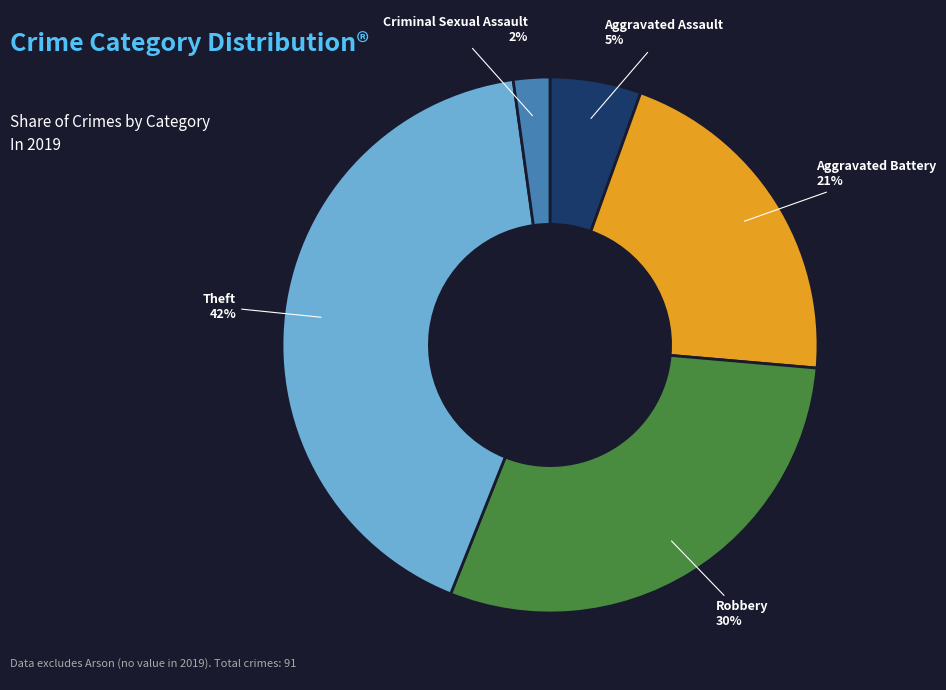

Do Criminal Sexual Assault and Theft together represent more than half of the pie?

No